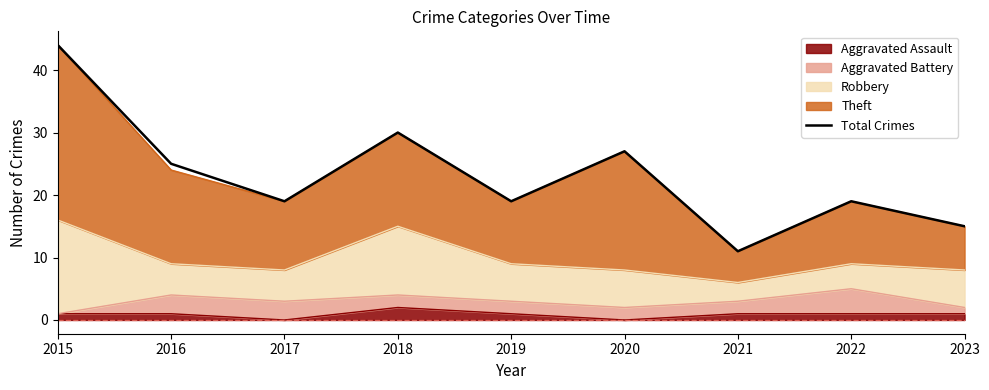

True or false: there are more than 2 points higher than both neighbors.

True